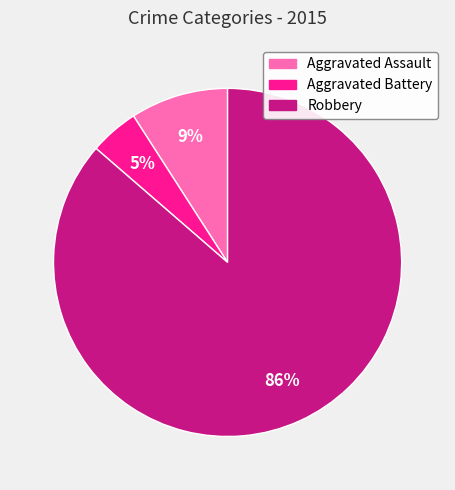

True or false: Aggravated Assault accounts for 1% of the total.

False